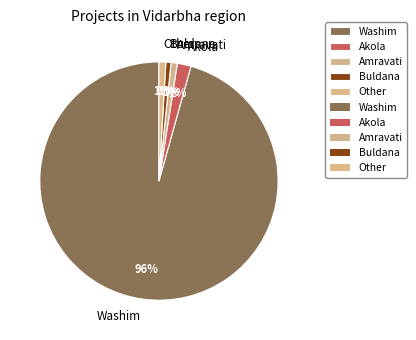

What percentage is the Amravati slice, to the nearest percent?

1%